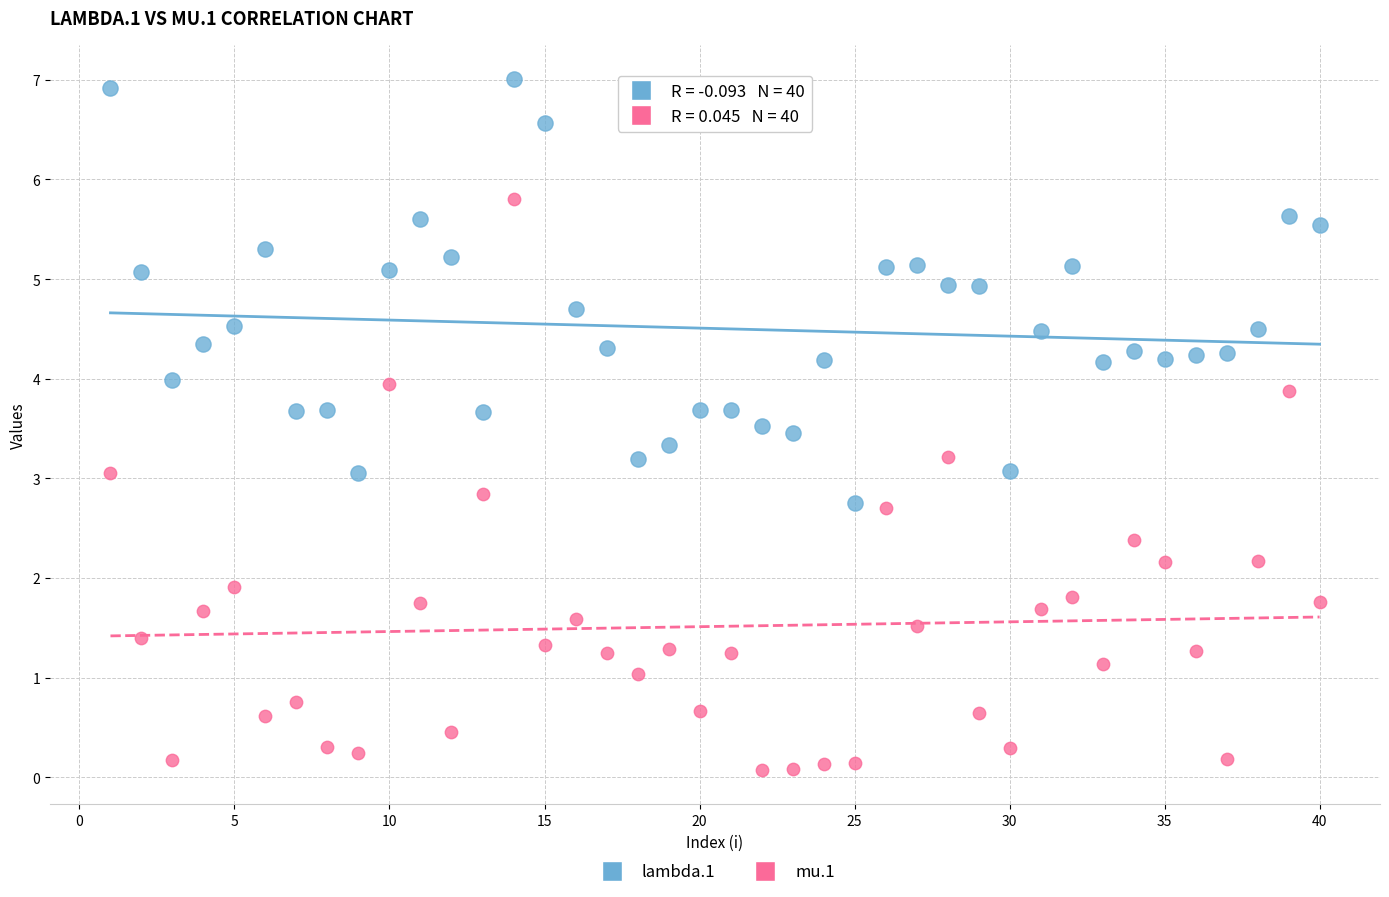

Which series has the largest Y range (max minus min)?

mu.1